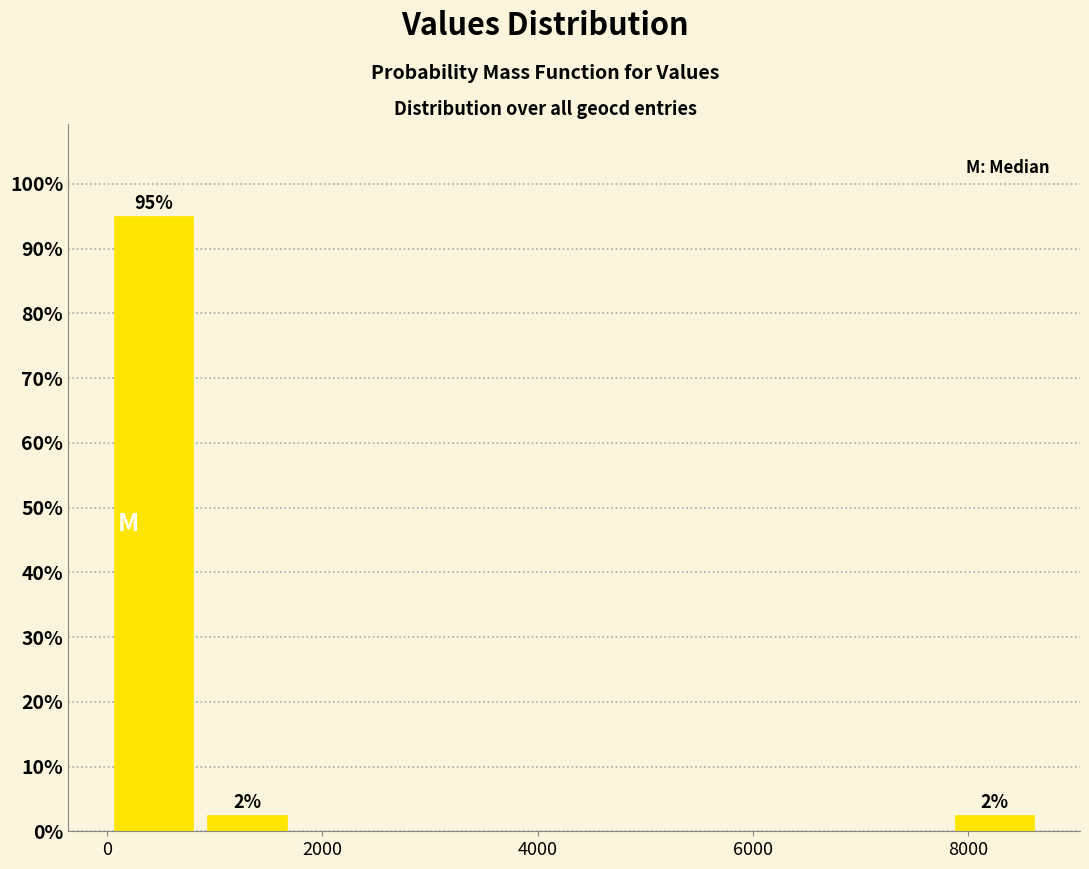

Which range on the x-axis has the tallest bar?

0 to 800